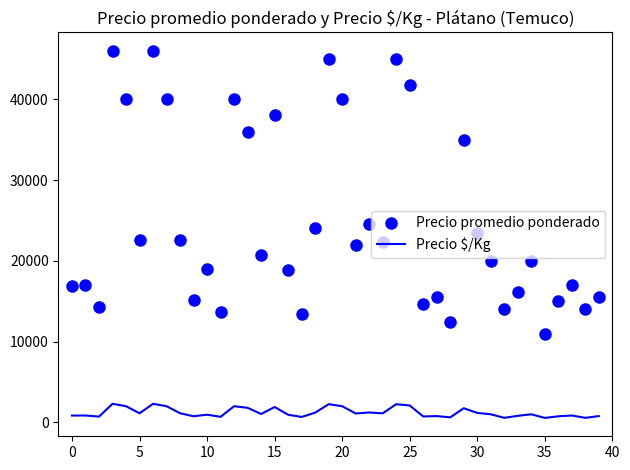

Which series has the widest spread of values?

Precio promedio ponderado